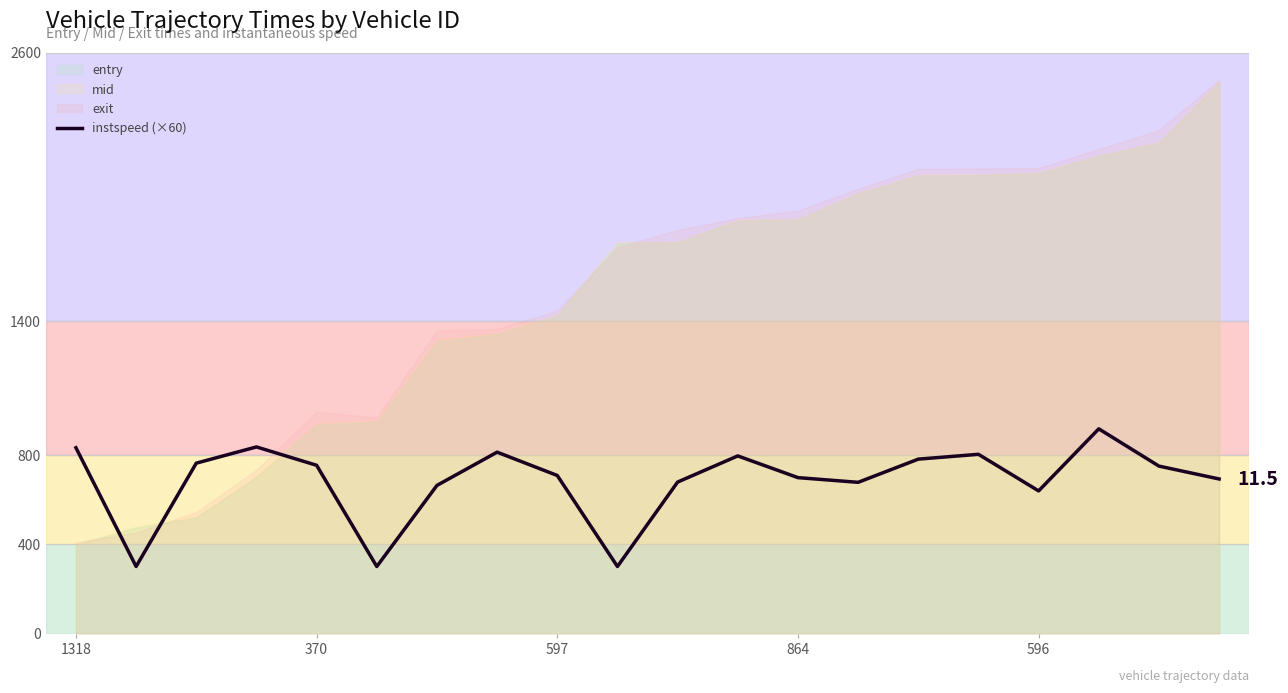

What is the difference between the values at 15 and 6?

139.2